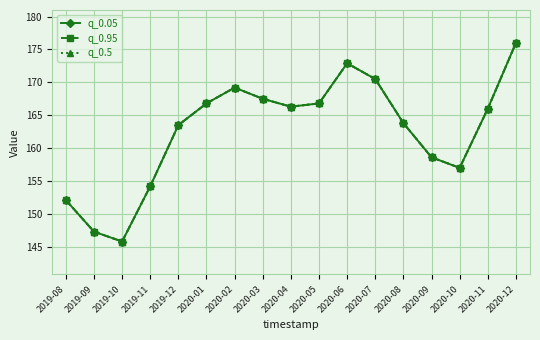

At which category does q_0.5 reach its first local valley?

2019-10